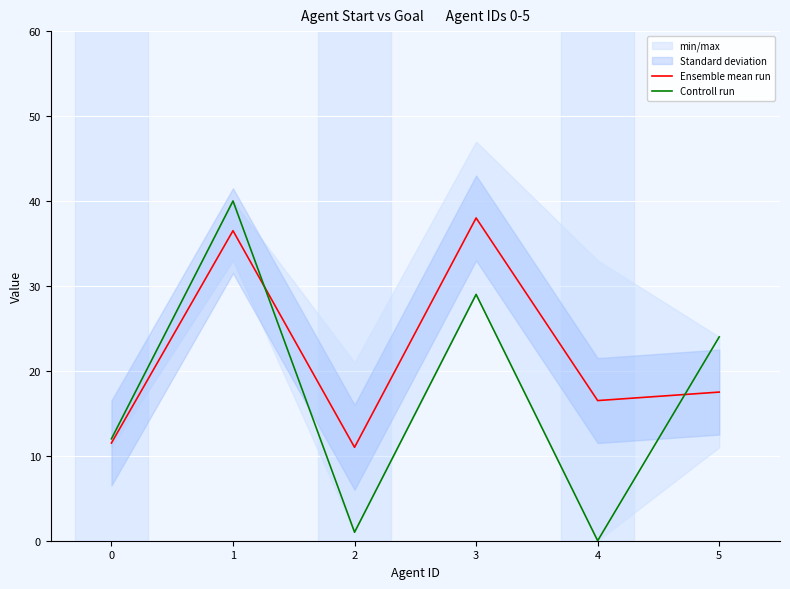

What is the difference between the highest and lowest values at 5?

6.5